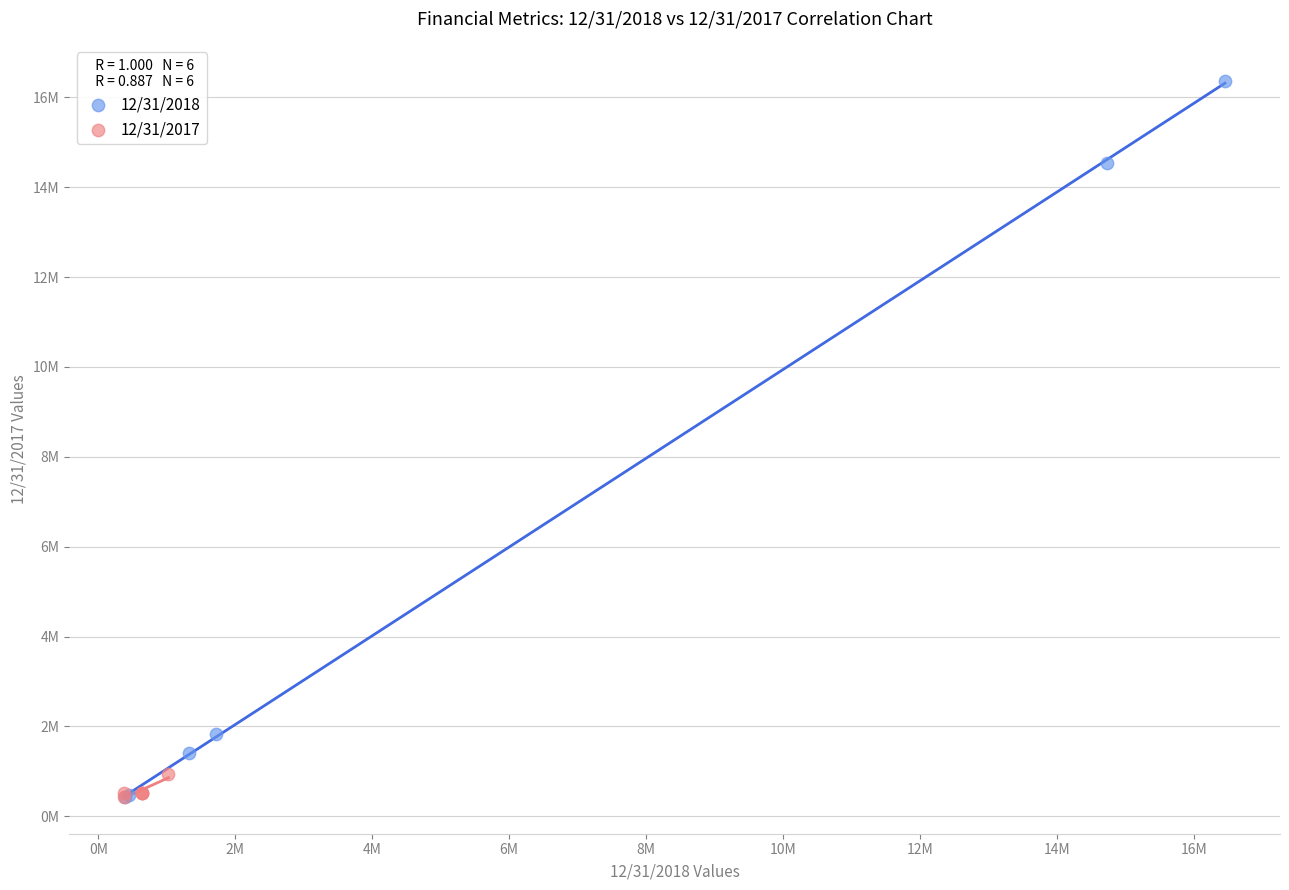

Which series has the widest spread of Y values?

12/31/2018